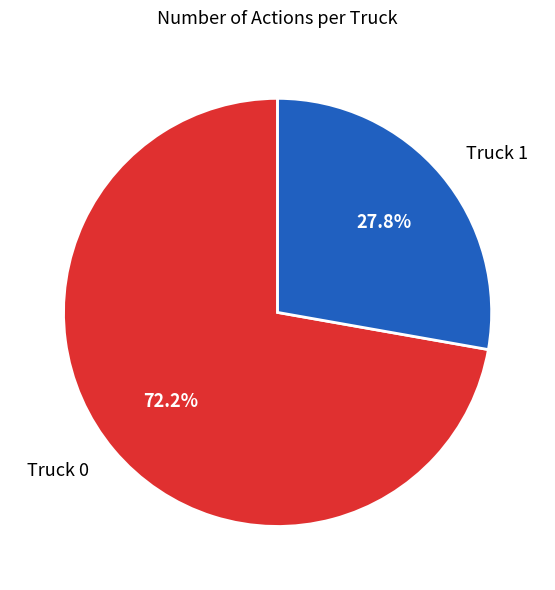

Combined, do Truck 1 and Truck 0 account for over 50%?

Yes